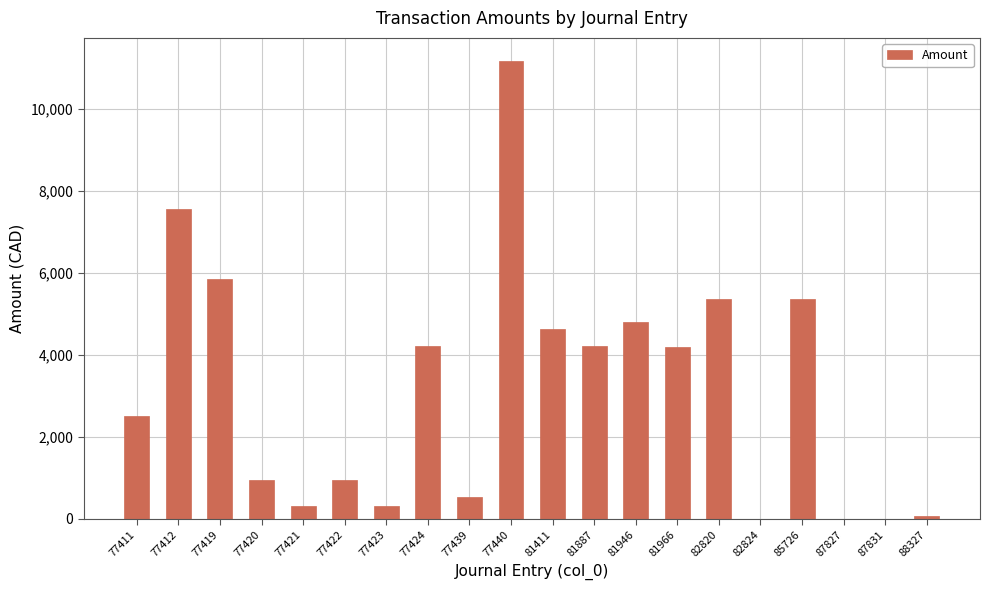

What is the approximate value at 77412?

7574.4